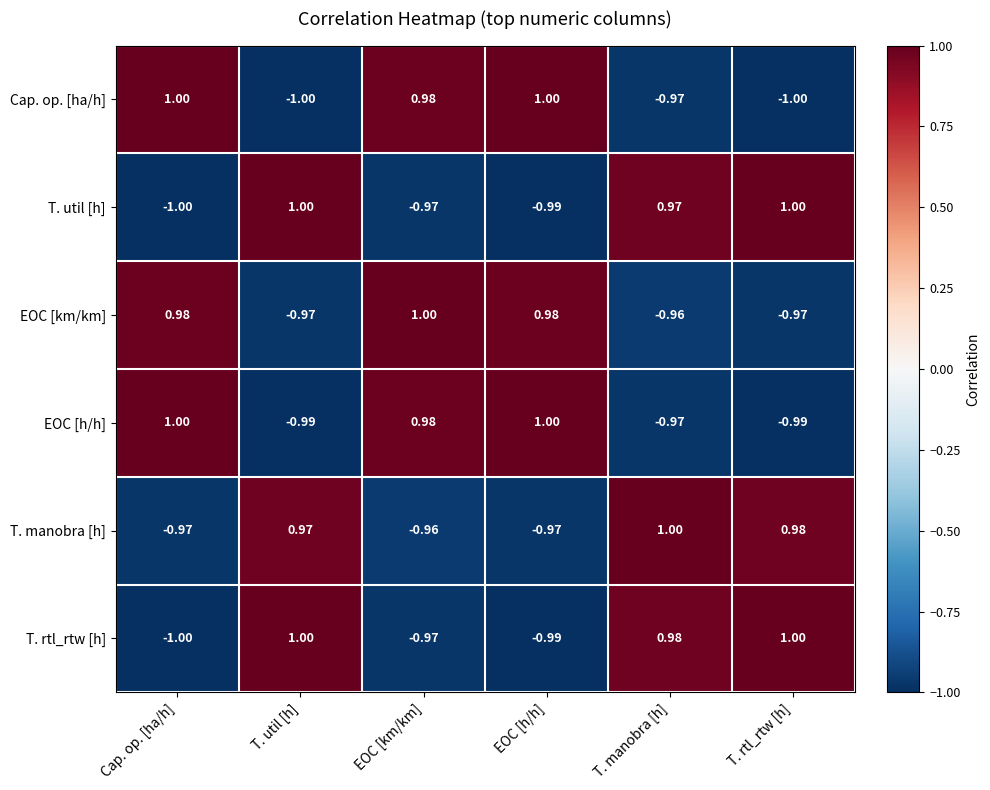

At which category is the sum across all series the highest?

EOC [km/km]